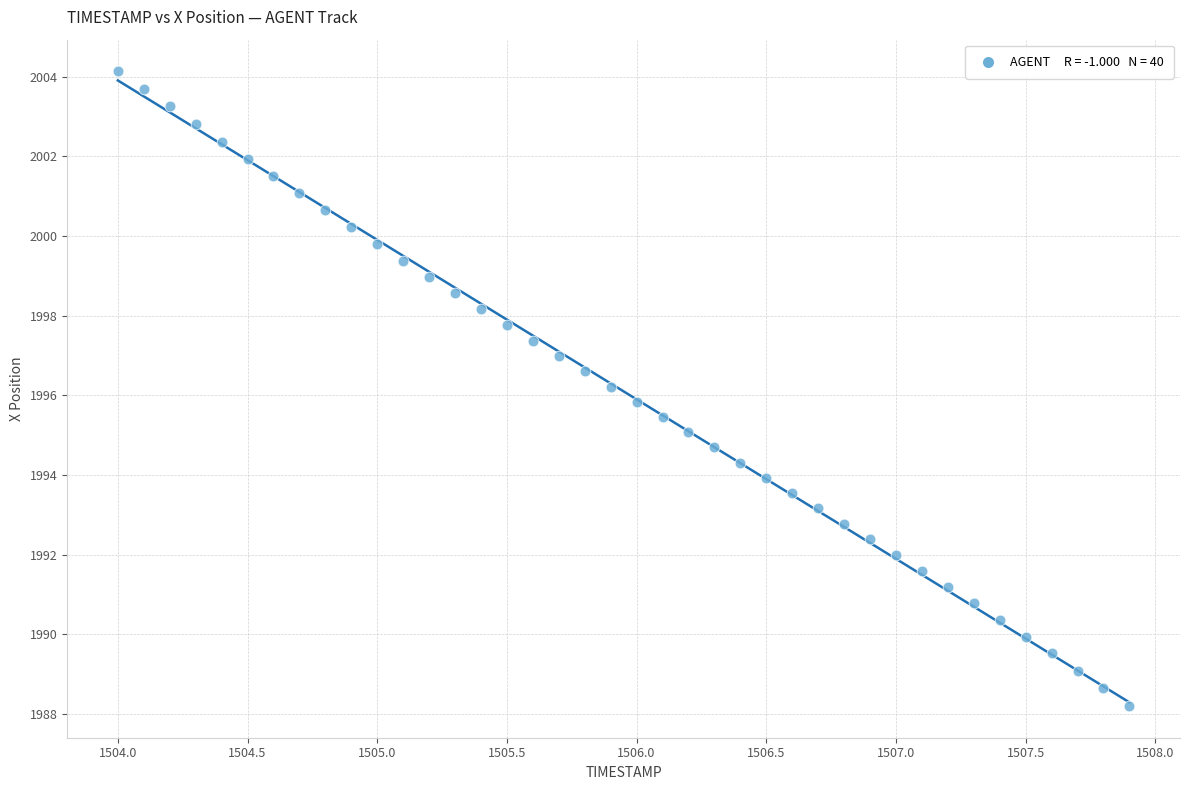

What is the range of X values (max minus min)?

3.9